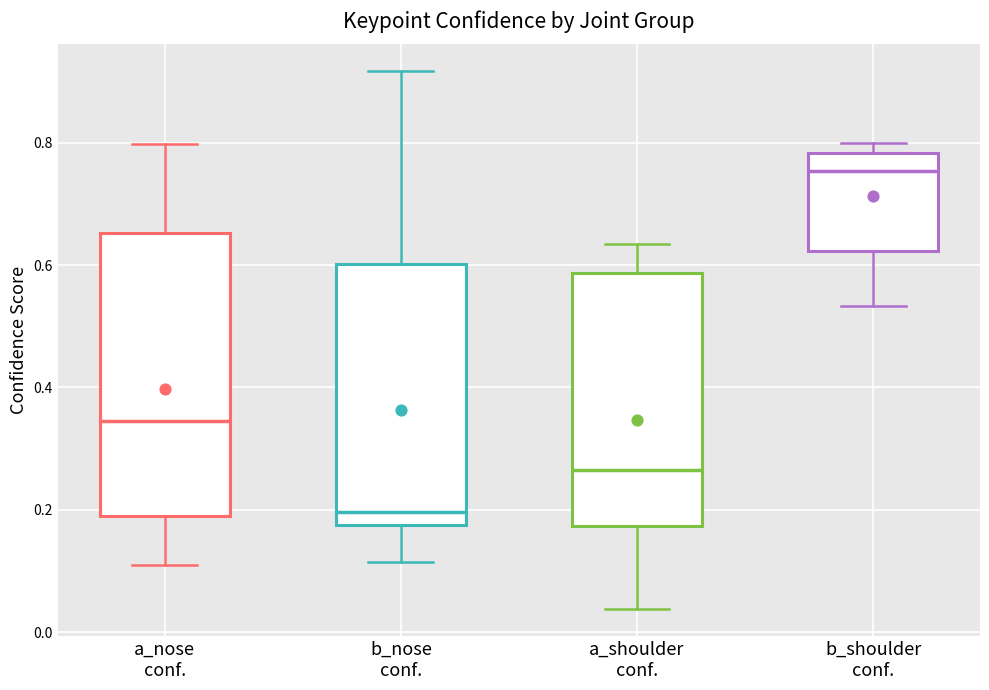

Reading left to right, transcribe this box plot: for each box, give where its median line is, the range the box spans, and where its two whiskers end, as read against the y-axis. The values are not printed on the chart, so give them approximately, as read against the axis.

a_nose conf.: median 0.34, box 0.20 to 0.66, whiskers 0.10 to 0.80
b_nose conf.: median 0.20, box 0.18 to 0.60, whiskers 0.12 to 0.92
a_shoulder conf.: median 0.26, box 0.18 to 0.58, whiskers 0.04 to 0.64
b_shoulder conf.: median 0.76, box 0.62 to 0.78, whiskers 0.54 to 0.80